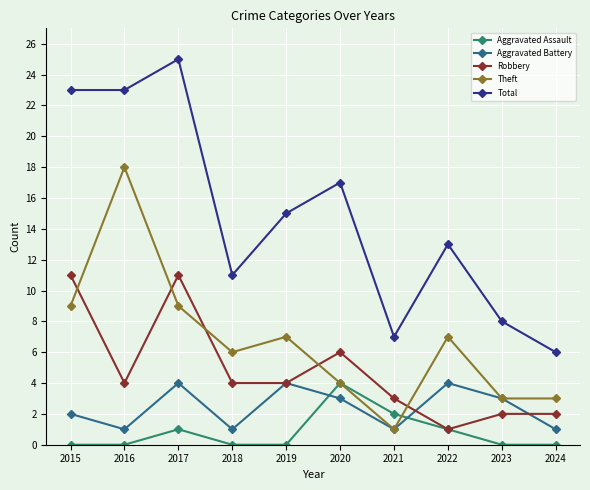

Reading left to right, list all the values displayed in this chart.

Aggravated Assault: 2015=0	2016=0	2017=1	2018=0	2019=0	2020=4	2021=2	2022=1	2023=0	2024=0
Aggravated Battery: 2015=2	2016=1	2017=4	2018=1	2019=4	2020=3	2021=1	2022=4	2023=3	2024=1
Robbery: 2015=11	2016=4	2017=11	2018=4	2019=4	2020=6	2021=3	2022=1	2023=2	2024=2
Theft: 2015=9	2016=18	2017=9	2018=6	2019=7	2020=4	2021=1	2022=7	2023=3	2024=3
Total: 2015=23	2016=23	2017=25	2018=11	2019=15	2020=17	2021=7	2022=13	2023=8	2024=6